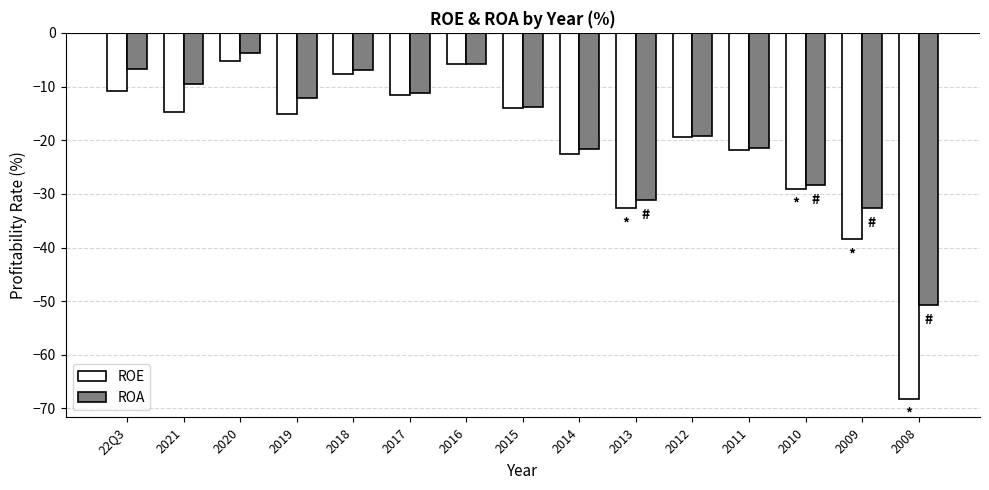

Which series has the largest range (max minus min)?

ROE